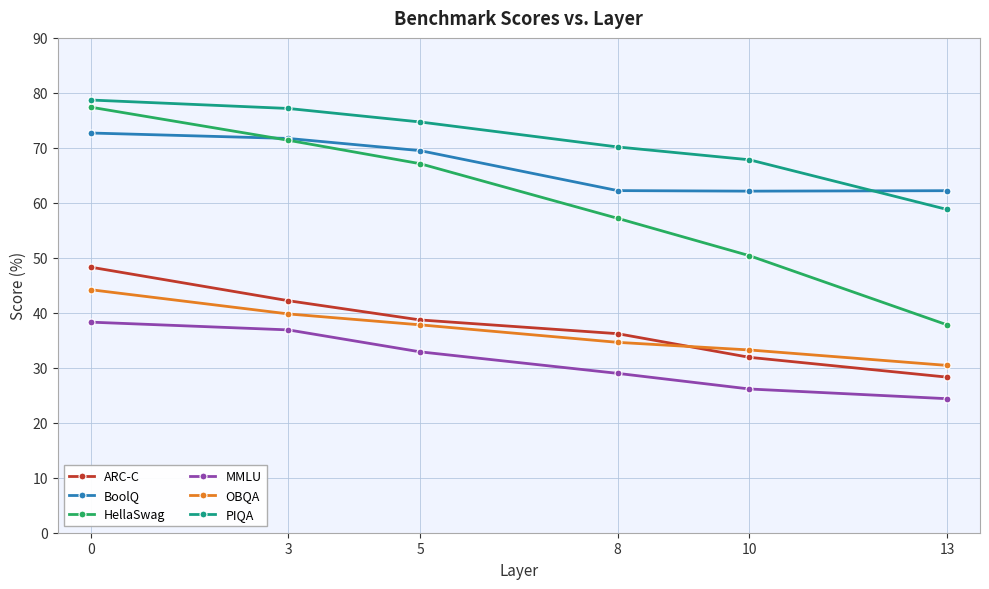

Is the value of HellaSwag at 10 greater than the value of BoolQ at 10?

No